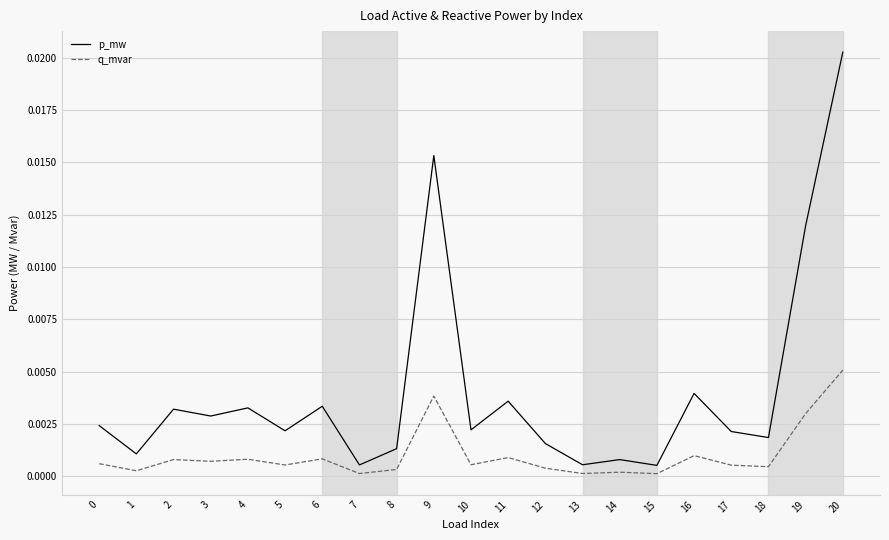

True or false: q_mvar and p_mw intersect in this chart.

False